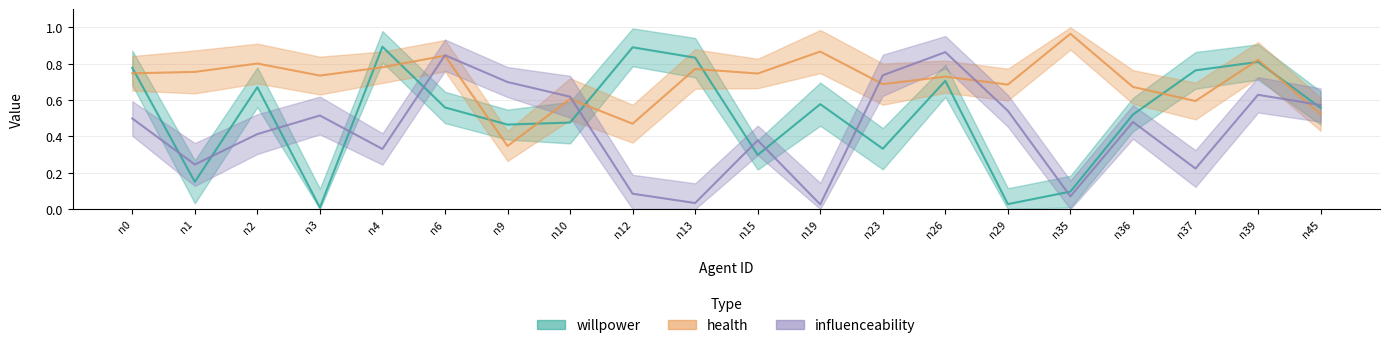

Which series ends up on top after the final intersection of willpower and health?

willpower